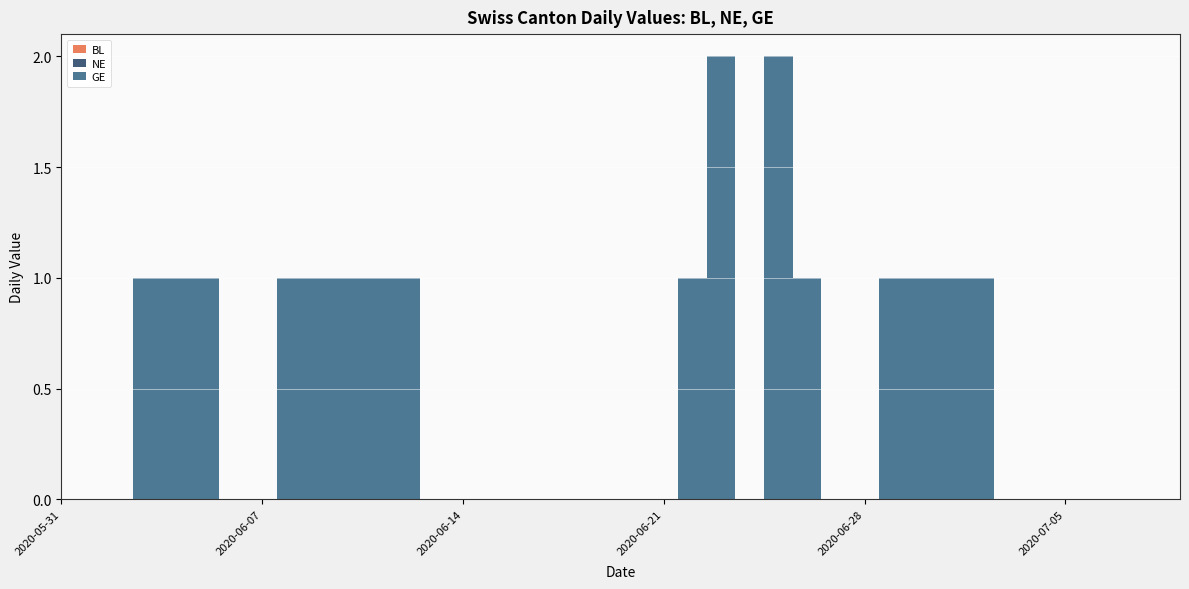

Reading left to right, list all the values displayed in this chart.

BL: 2020-05-31=0	2020-06-01=0	2020-06-02=0	2020-06-03=0	2020-06-04=0	2020-06-05=0	2020-06-06=0	2020-06-07=0	2020-06-08=0	2020-06-09=0	2020-06-10=0	2020-06-11=0	2020-06-12=0	2020-06-13=0	2020-06-14=0	2020-06-15=0	2020-06-16=0	2020-06-17=0	2020-06-18=0	2020-06-19=0	2020-06-20=0	2020-06-21=0	2020-06-22=0	2020-06-23=0	2020-06-24=0	2020-06-25=0	2020-06-26=0	2020-06-27=0	2020-06-28=0	2020-06-29=0	2020-06-30=0	2020-07-01=0	2020-07-02=0	2020-07-03=0	2020-07-04=0	2020-07-05=0	2020-07-06=0	2020-07-07=0	2020-07-08=0	2020-07-09=0
NE: 2020-05-31=0	2020-06-01=0	2020-06-02=0	2020-06-03=0	2020-06-04=0	2020-06-05=0	2020-06-06=0	2020-06-07=0	2020-06-08=0	2020-06-09=0	2020-06-10=0	2020-06-11=0	2020-06-12=0	2020-06-13=0	2020-06-14=0	2020-06-15=0	2020-06-16=0	2020-06-17=0	2020-06-18=0	2020-06-19=0	2020-06-20=0	2020-06-21=0	2020-06-22=0	2020-06-23=0	2020-06-24=0	2020-06-25=0	2020-06-26=0	2020-06-27=0	2020-06-28=0	2020-06-29=0	2020-06-30=0	2020-07-01=0	2020-07-02=0	2020-07-03=0	2020-07-04=0	2020-07-05=0	2020-07-06=0	2020-07-07=0	2020-07-08=0	2020-07-09=0
GE: 2020-05-31=0	2020-06-01=0	2020-06-02=0	2020-06-03=1	2020-06-04=1	2020-06-05=1	2020-06-06=0	2020-06-07=0	2020-06-08=1	2020-06-09=1	2020-06-10=1	2020-06-11=1	2020-06-12=1	2020-06-13=0	2020-06-14=0	2020-06-15=0	2020-06-16=0	2020-06-17=0	2020-06-18=0	2020-06-19=0	2020-06-20=0	2020-06-21=0	2020-06-22=1	2020-06-23=2	2020-06-24=0	2020-06-25=2	2020-06-26=1	2020-06-27=0	2020-06-28=0	2020-06-29=1	2020-06-30=1	2020-07-01=1	2020-07-02=1	2020-07-03=0	2020-07-04=0	2020-07-05=0	2020-07-06=0	2020-07-07=0	2020-07-08=0	2020-07-09=0